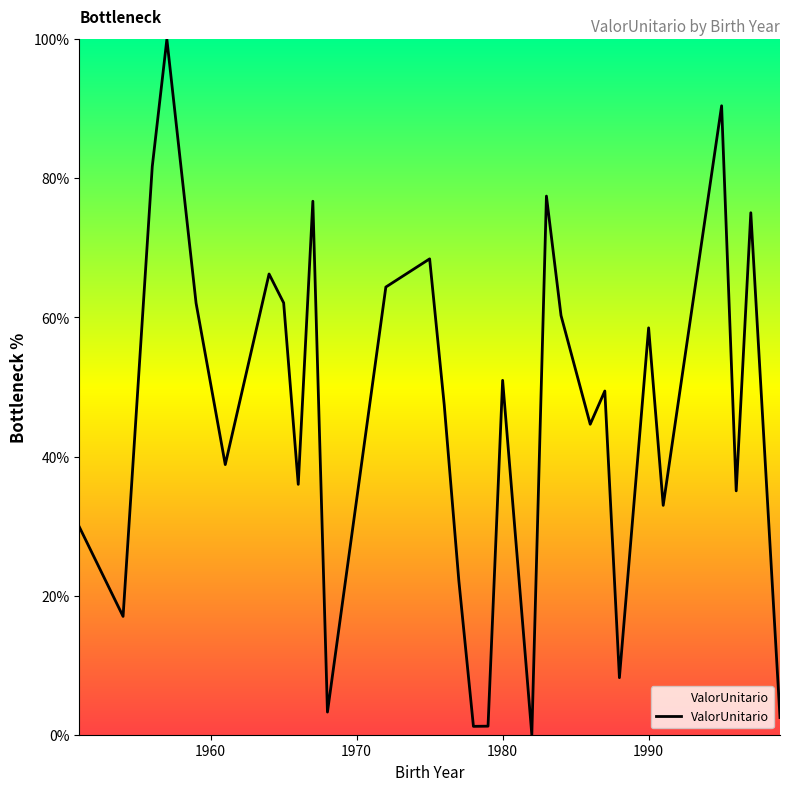

What is the greatest value displayed?

100.0